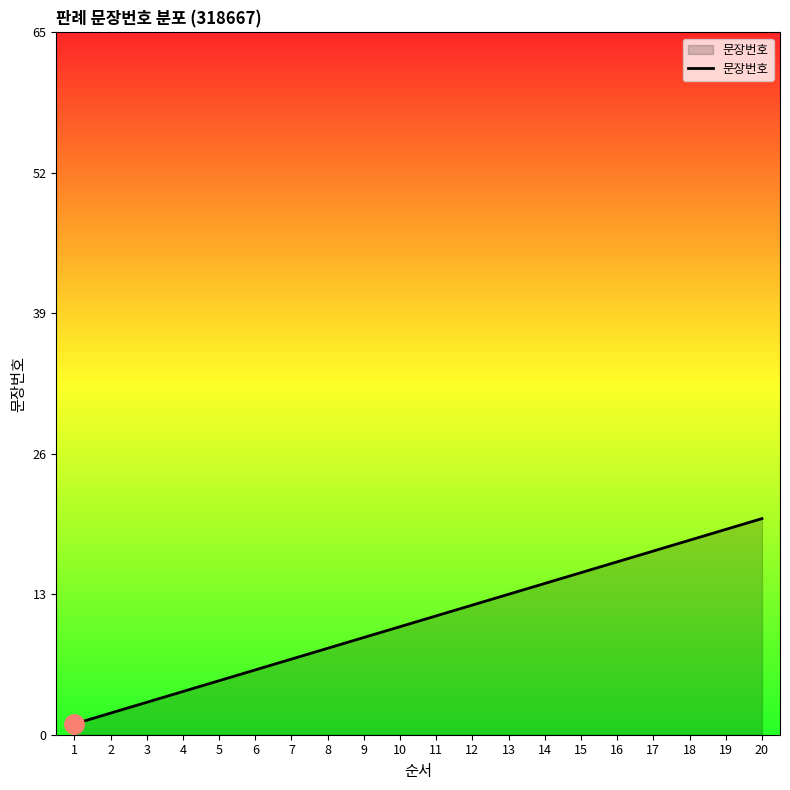

Read the value at 17.

17